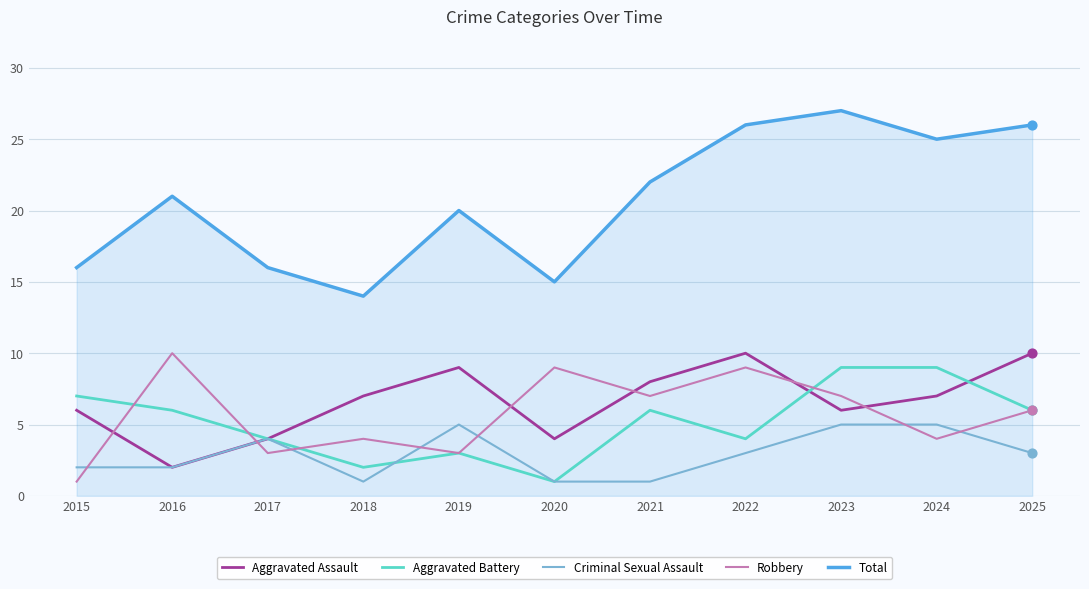

What is the spread (max minus min) of values at 2022?

23